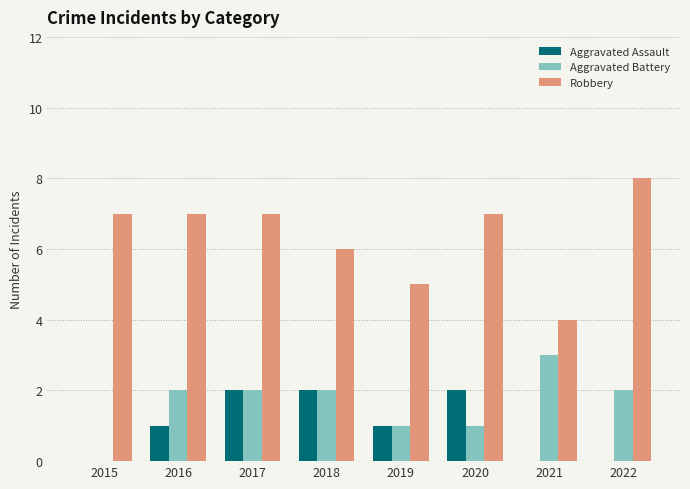

Is the value of Aggravated Assault at 2015 greater than the value of Robbery at 2019?

No